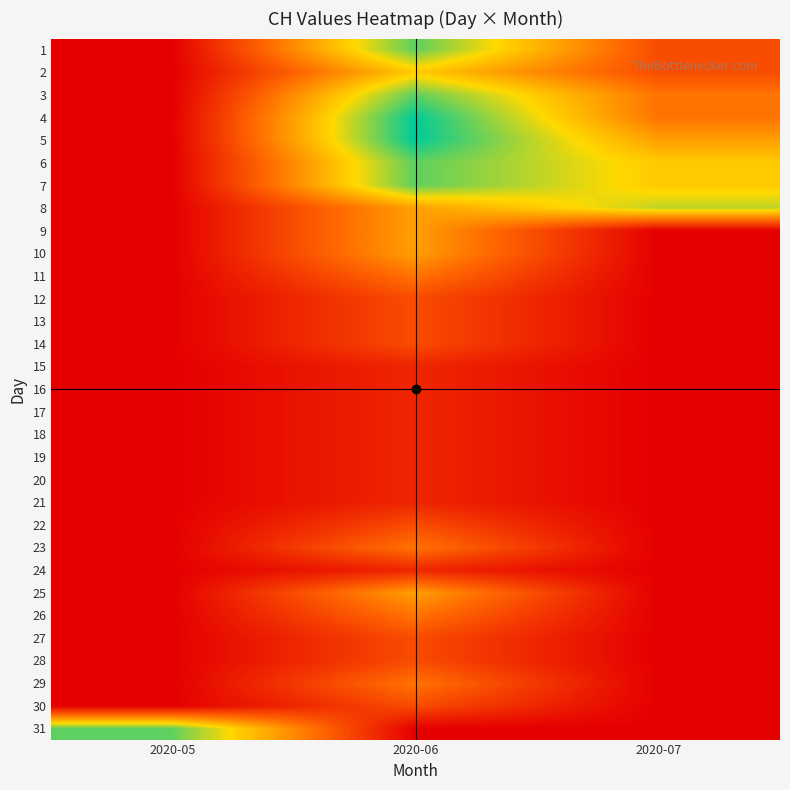

What is the spread (max minus min) of values at 2020-06?

8